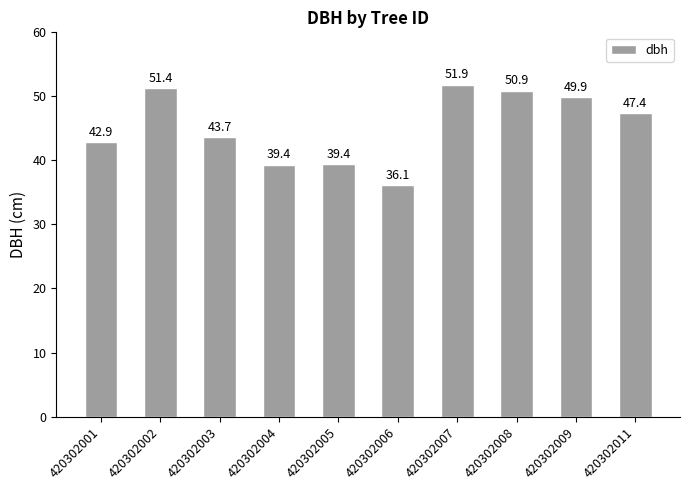

How many data points does each series have?

10